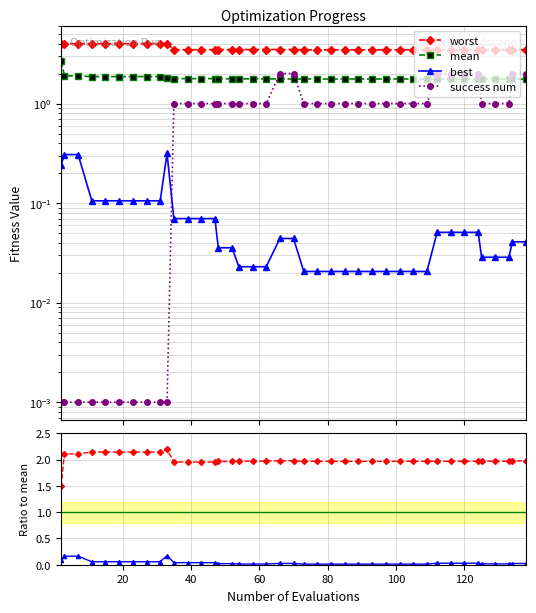

What is the average value of the worst/mean series?

2.0